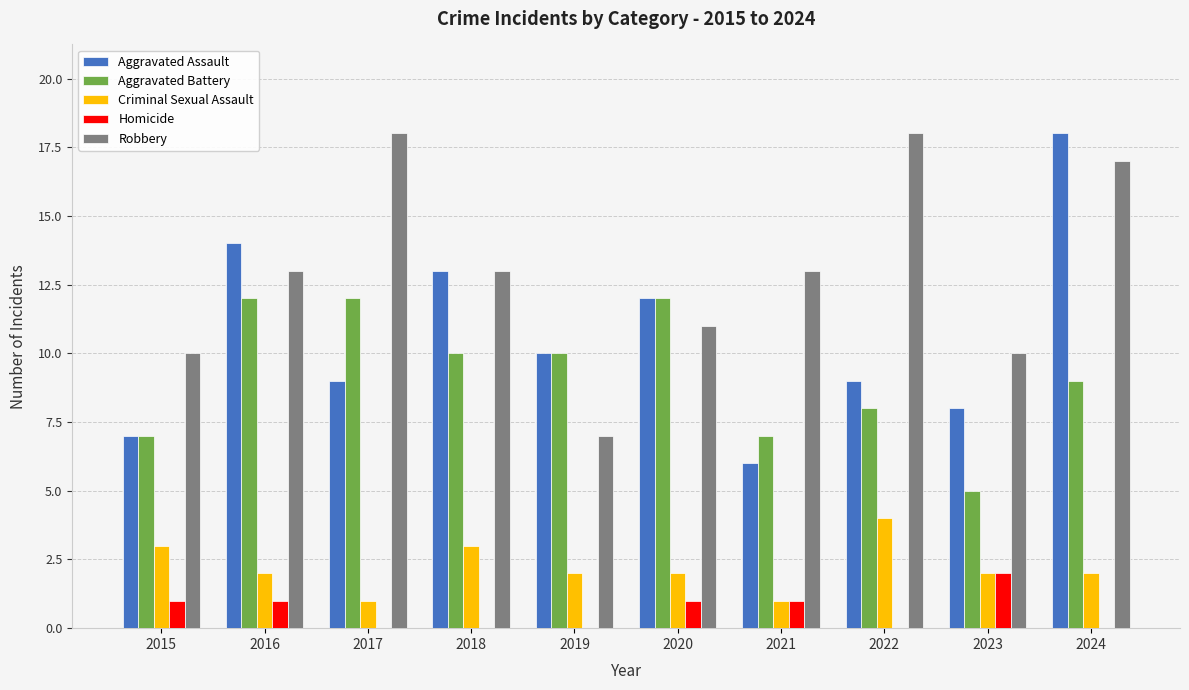

How many distinct data groups are displayed?

5